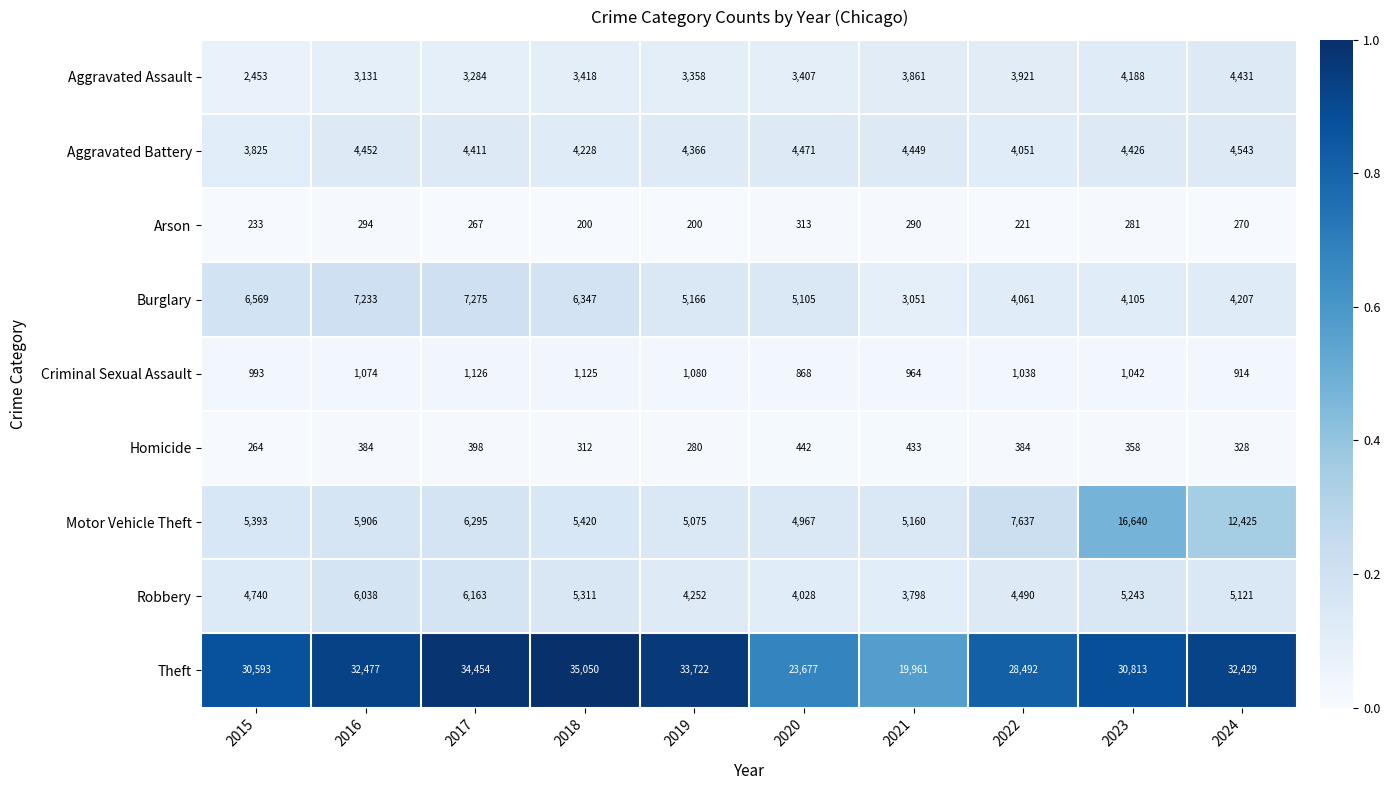

The value of Burglary at 2017 is 12868. True or false?

False